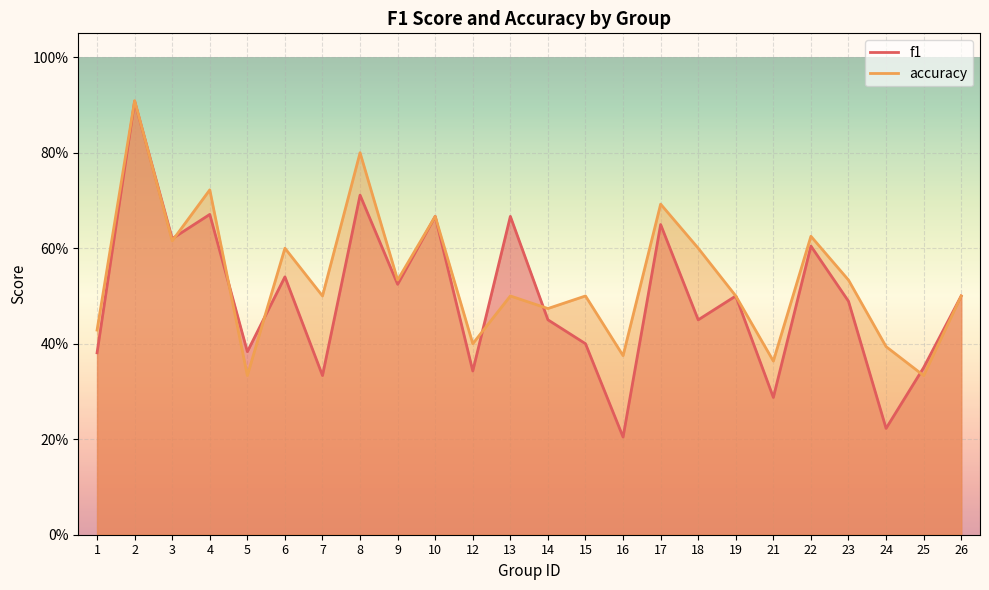

The accuracy series shows 0.4 at 22. True or false?

False